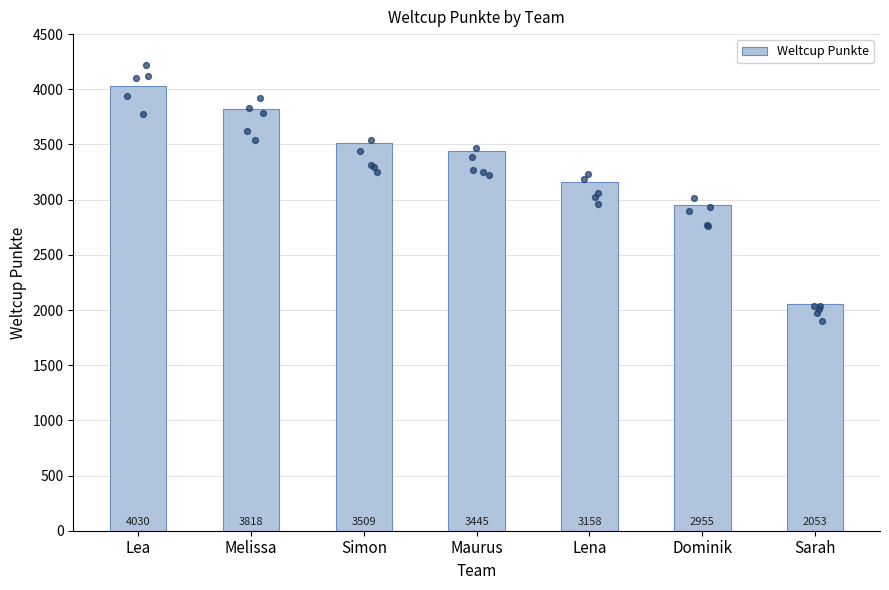

Between Sarah and Melissa, which is larger?

Melissa